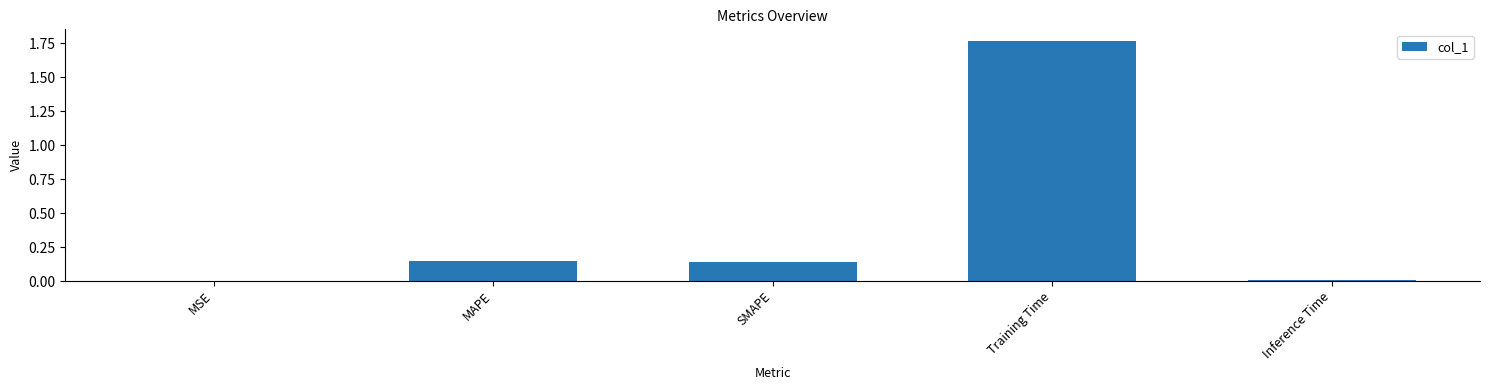

Between MAPE and Training Time, which is larger?

Training Time